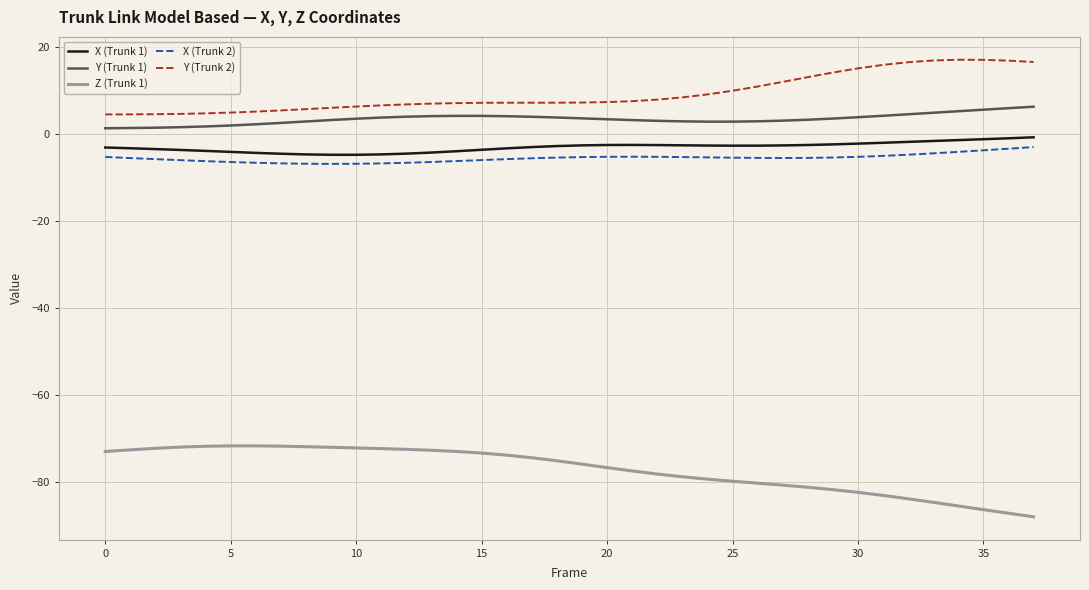

Which series has the largest range (max minus min)?

Z (Trunk 1)